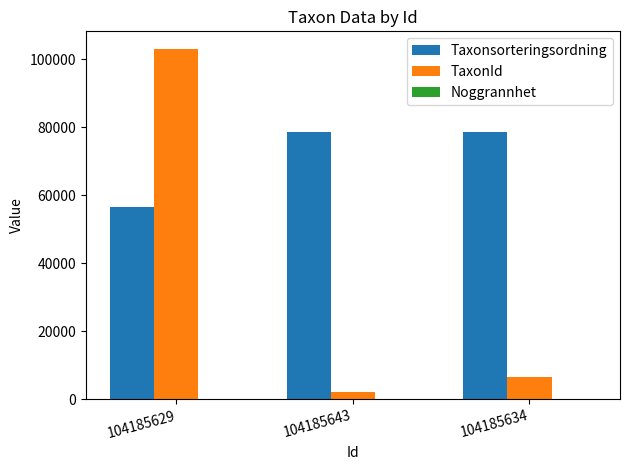

Read the TaxonId value at 104185629, to the nearest 100.

103000